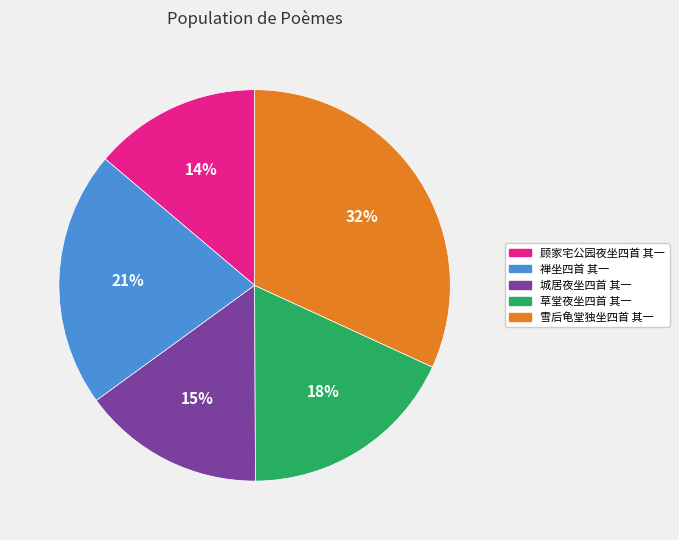

To the nearest percent, what is the difference between the largest and smallest slice percentages?

18%